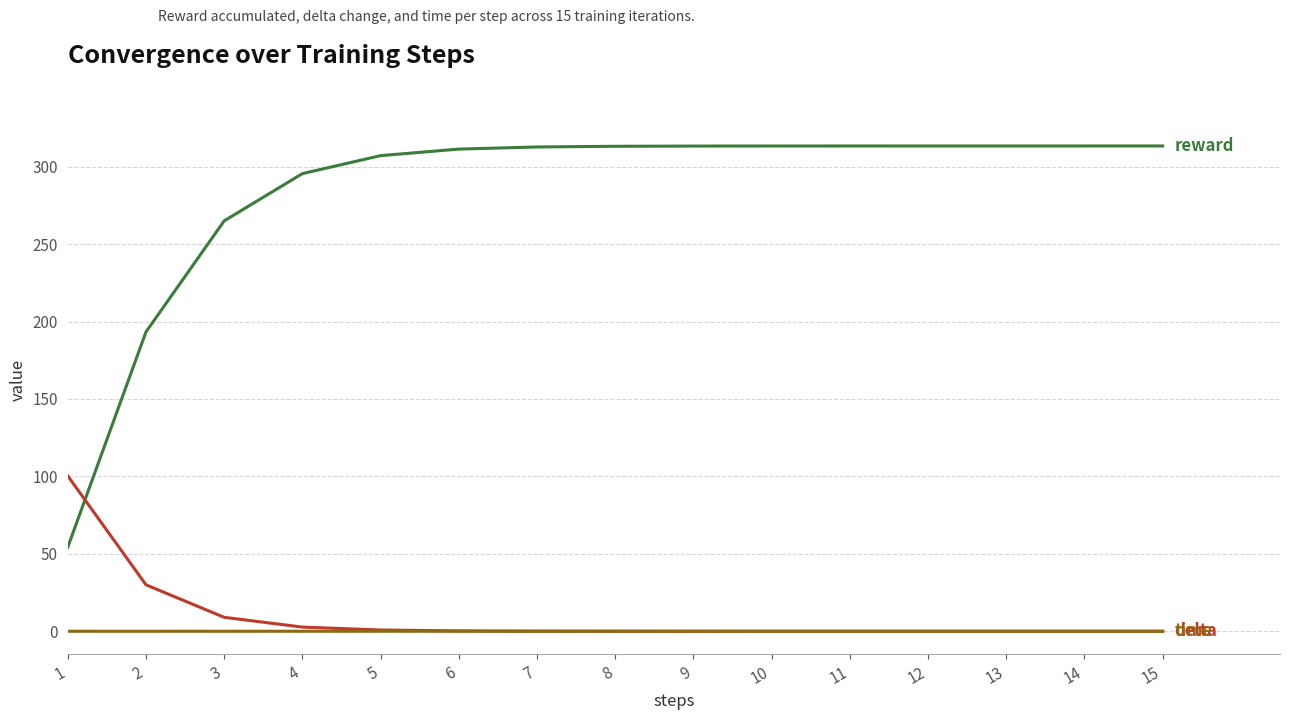

What is the maximum value shown in the chart?

313.3